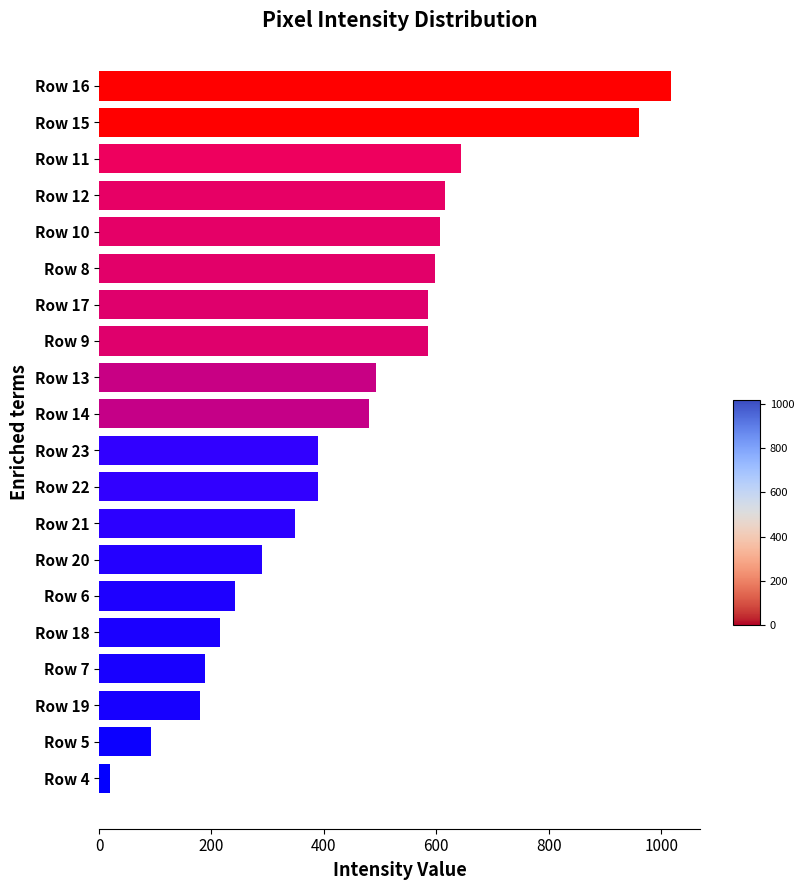

What is the label of the 10th bar from the bottom?

Row 23